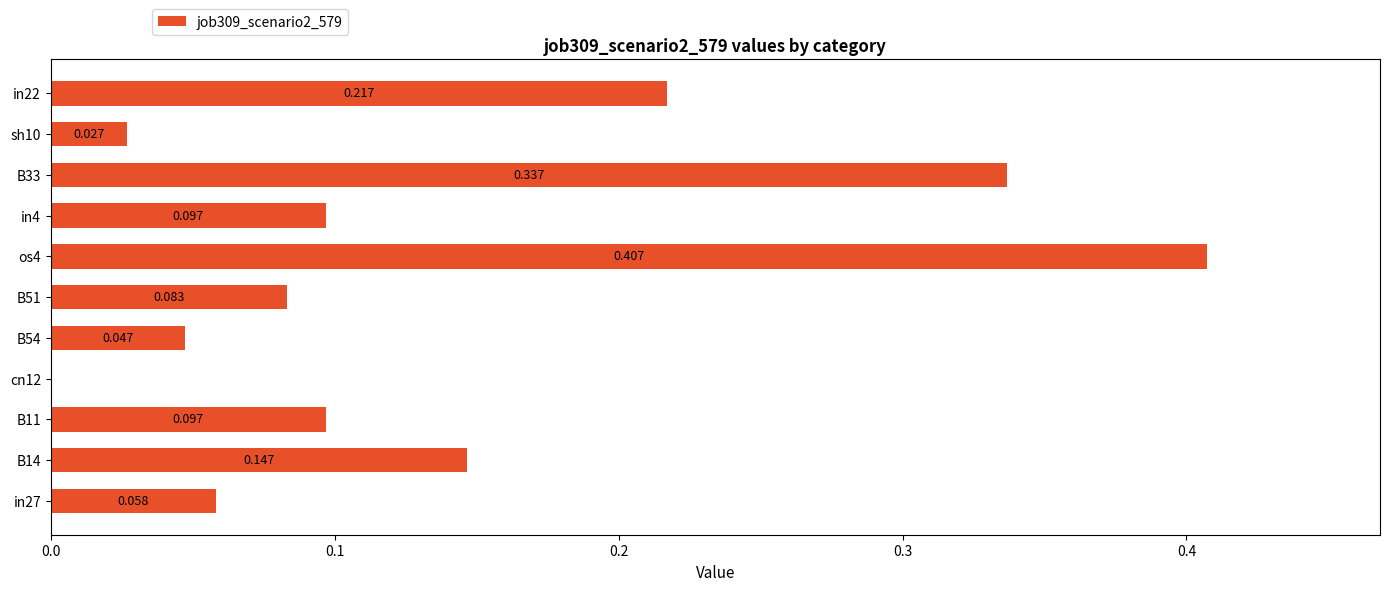

Does the chart contain stacked bars?

No